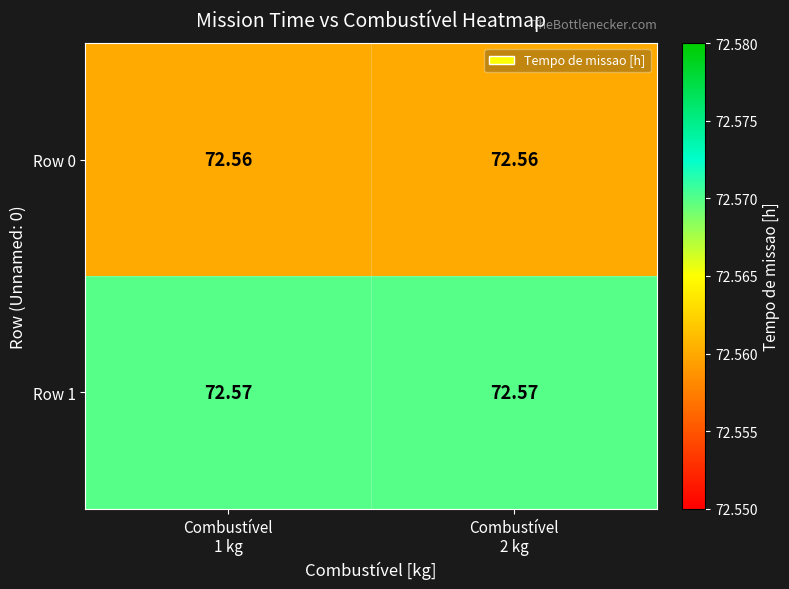

What is the total value across all series at Combustível
1 kg?

145.1